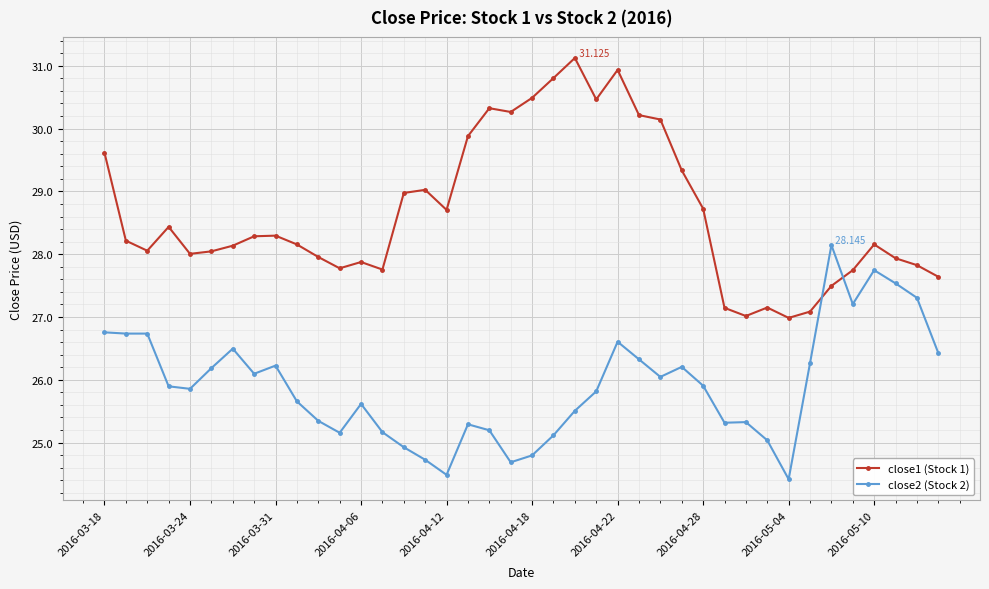

In close1 (Stock 1), how many points are higher than both neighbors (excluding endpoints)?

9